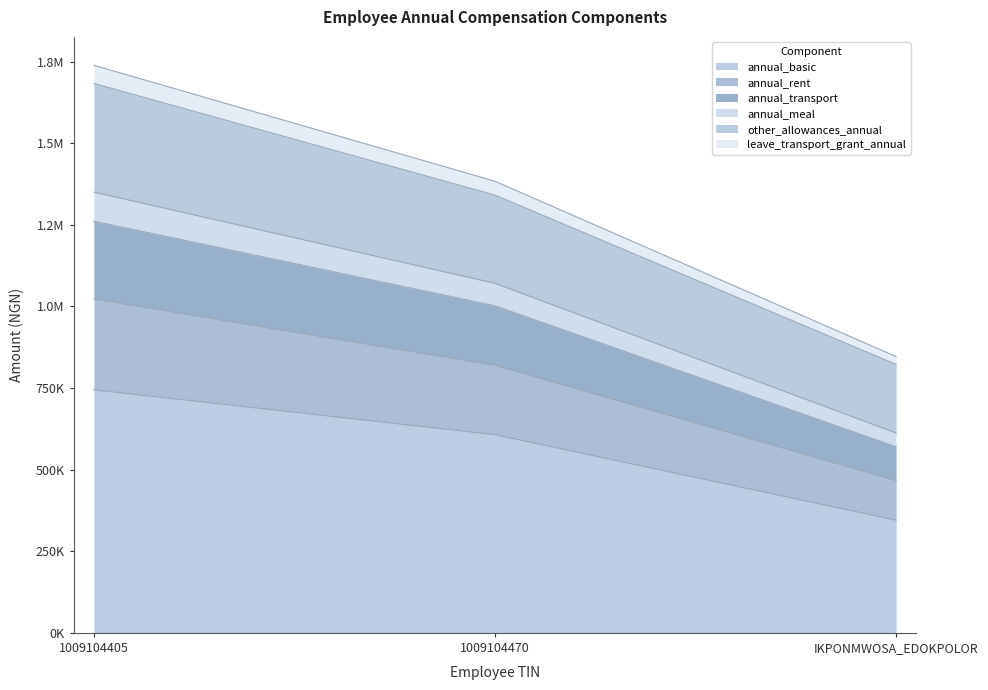

What are all the series names shown in the legend?

annual_basic, annual_rent, annual_transport, annual_meal, other_allowances_annual, leave_transport_grant_annual